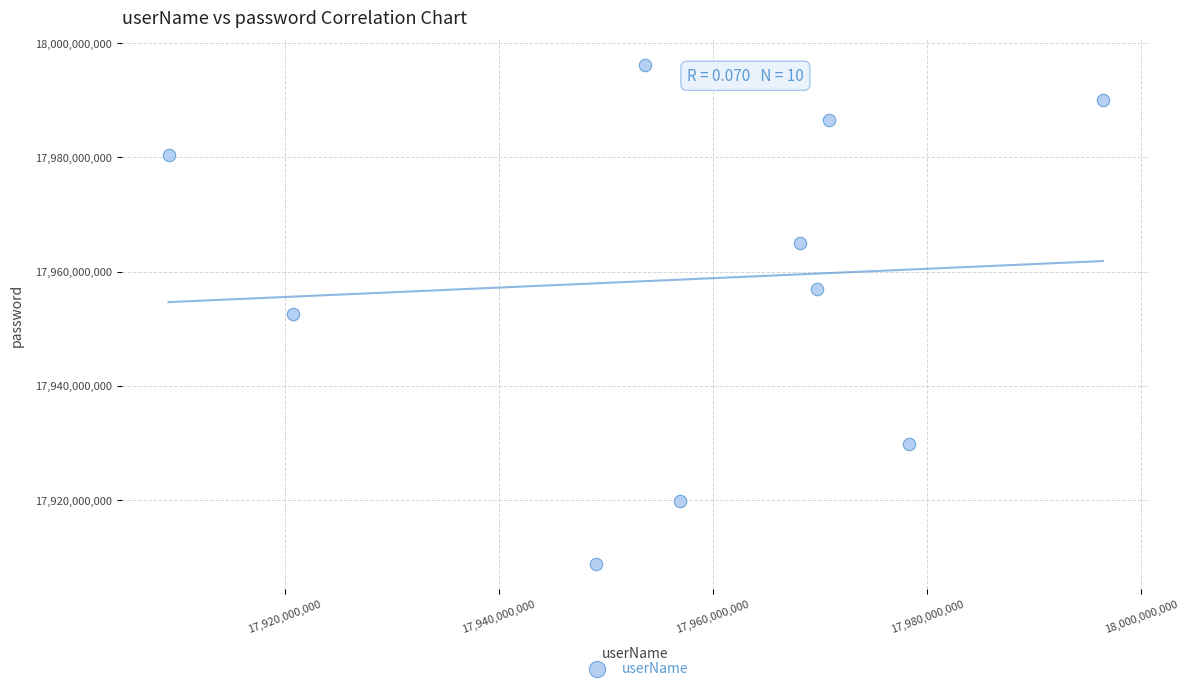

What is the average X value?

17957298454